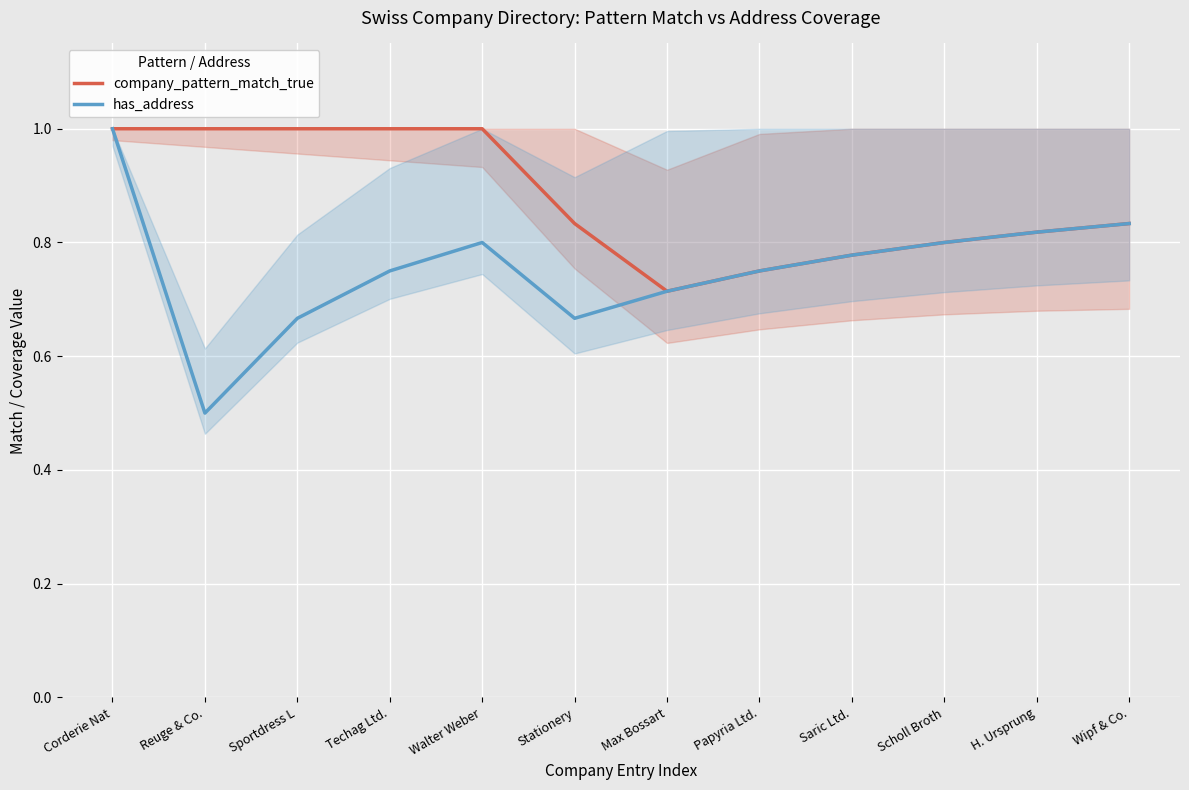

Reading left to right, transcribe all the data shown in this chart.

company_pattern_match_true: 1.0	1.0	1.0	1.0	1.0	0.8	0.7	0.8	0.8	0.8	0.8	0.8
has_address: 1.0	0.5	0.7	0.8	0.8	0.7	0.7	0.8	0.8	0.8	0.8	0.8